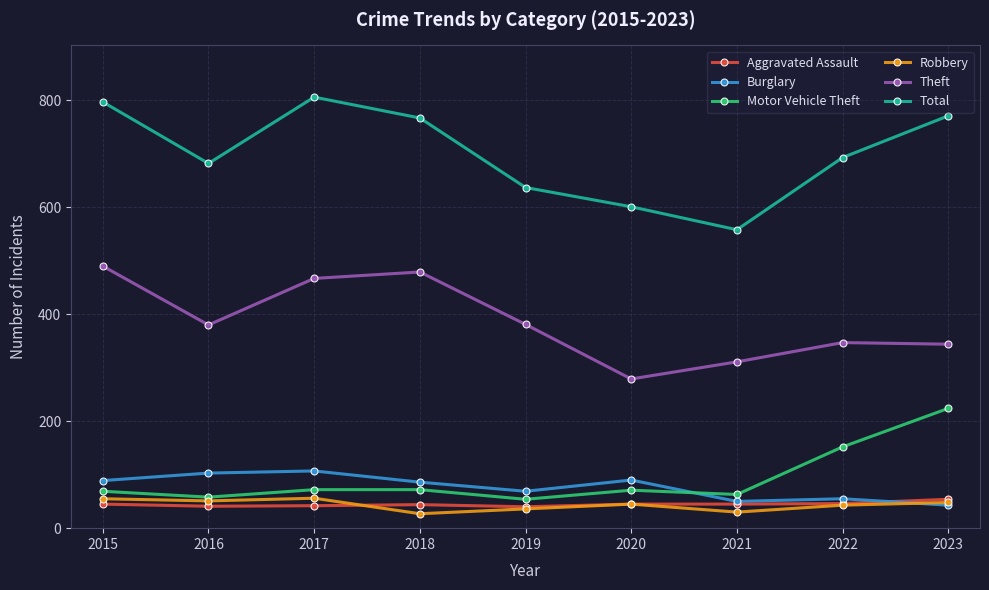

What is the total value across all series at 2018?

1475